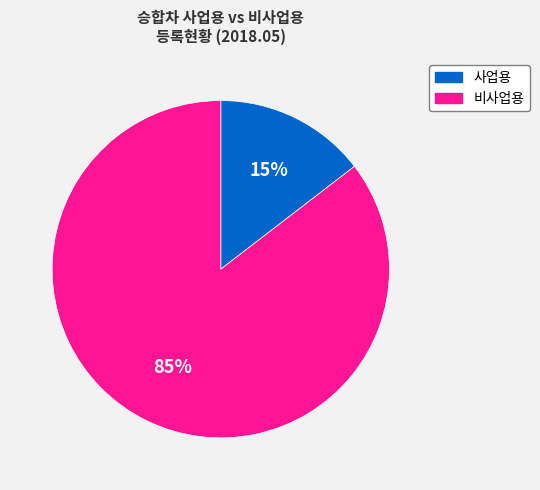

To the nearest percent, what is the combined percentage of 비사업용 and 사업용?

100%